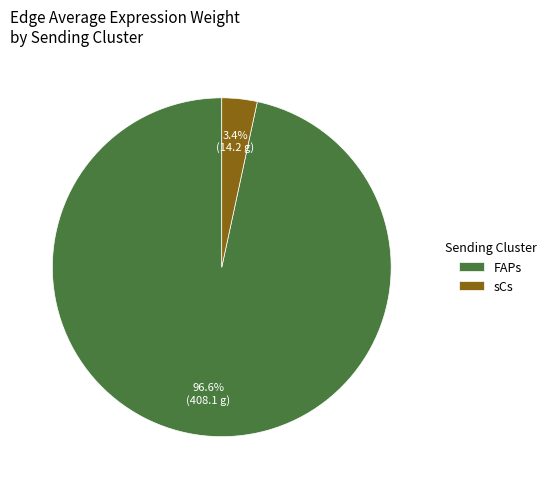

The FAPs slice represents 37% of the pie. True or false?

False